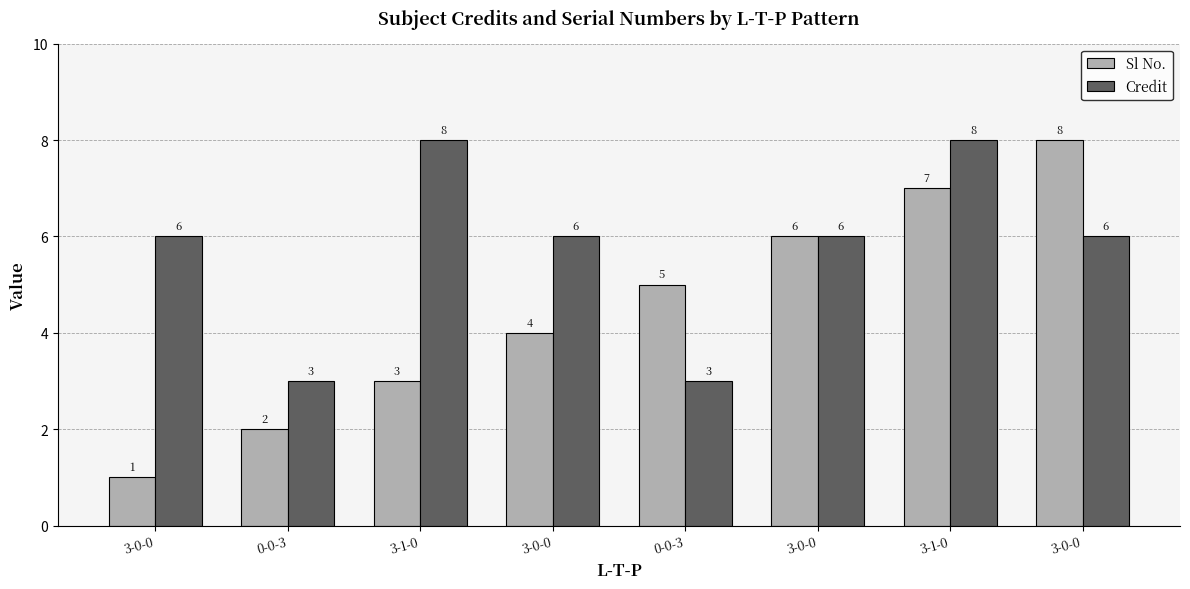

What are all the series names shown in the legend?

Sl No., Credit